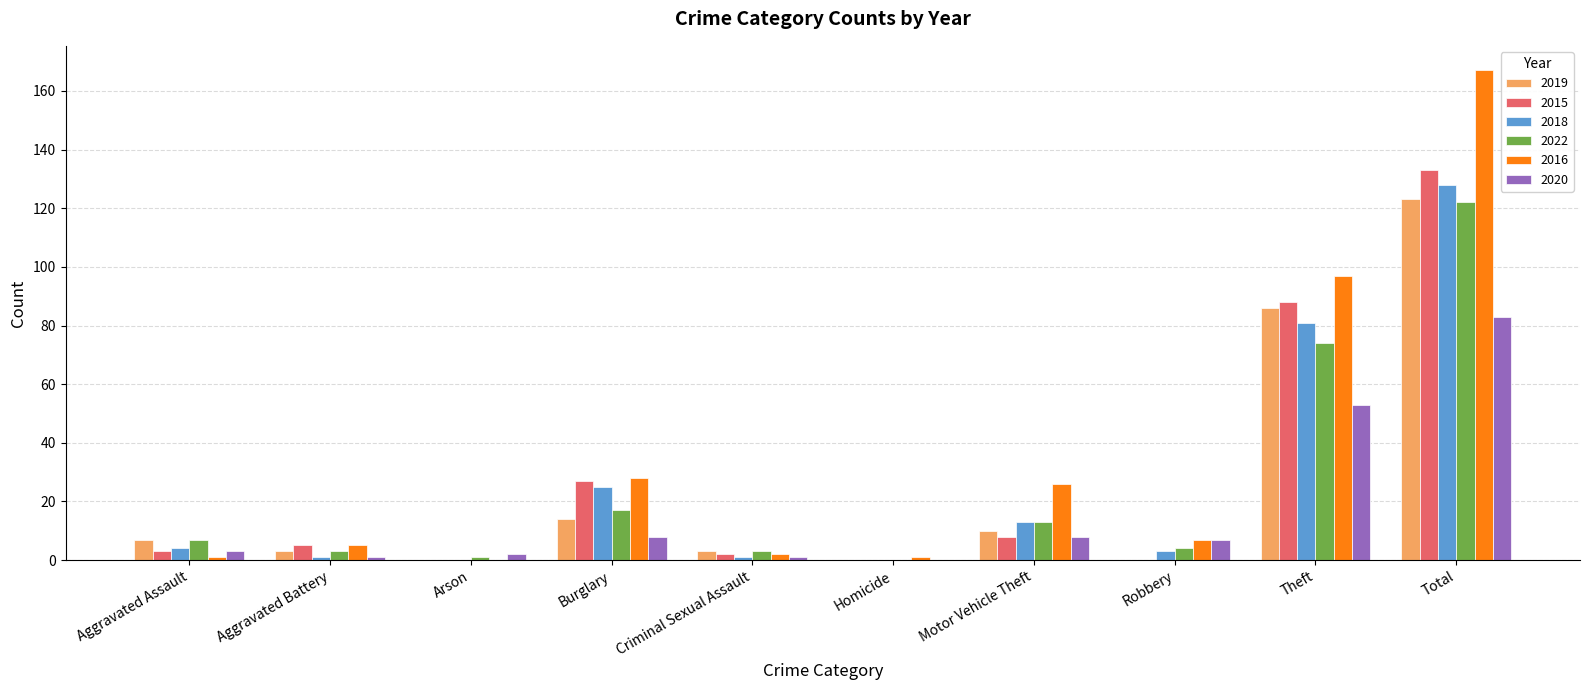

Which series changed the most between Criminal Sexual Assault and Motor Vehicle Theft?

2016